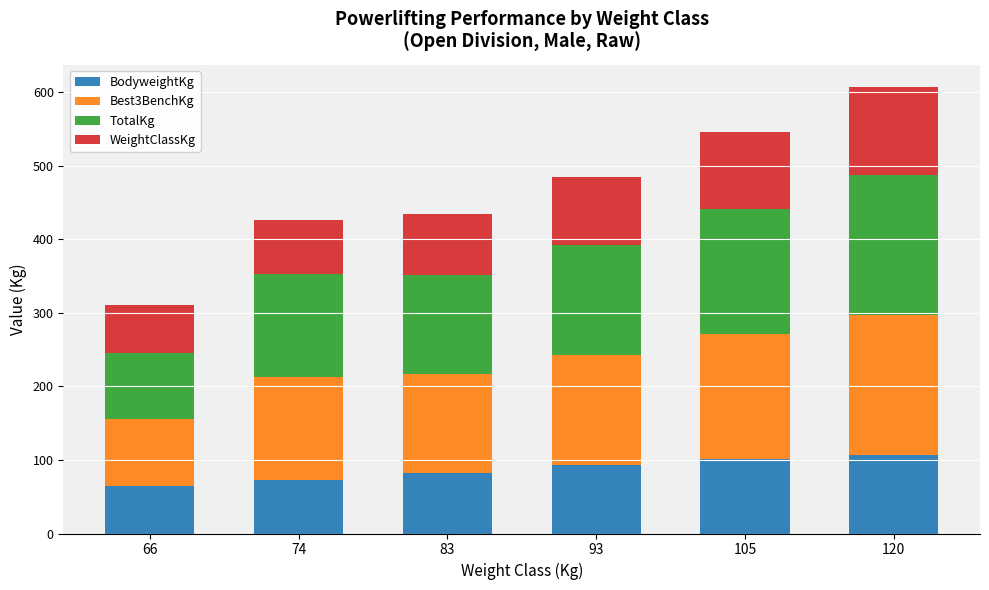

What is the highest value of the BodyweightKg series?

107.1